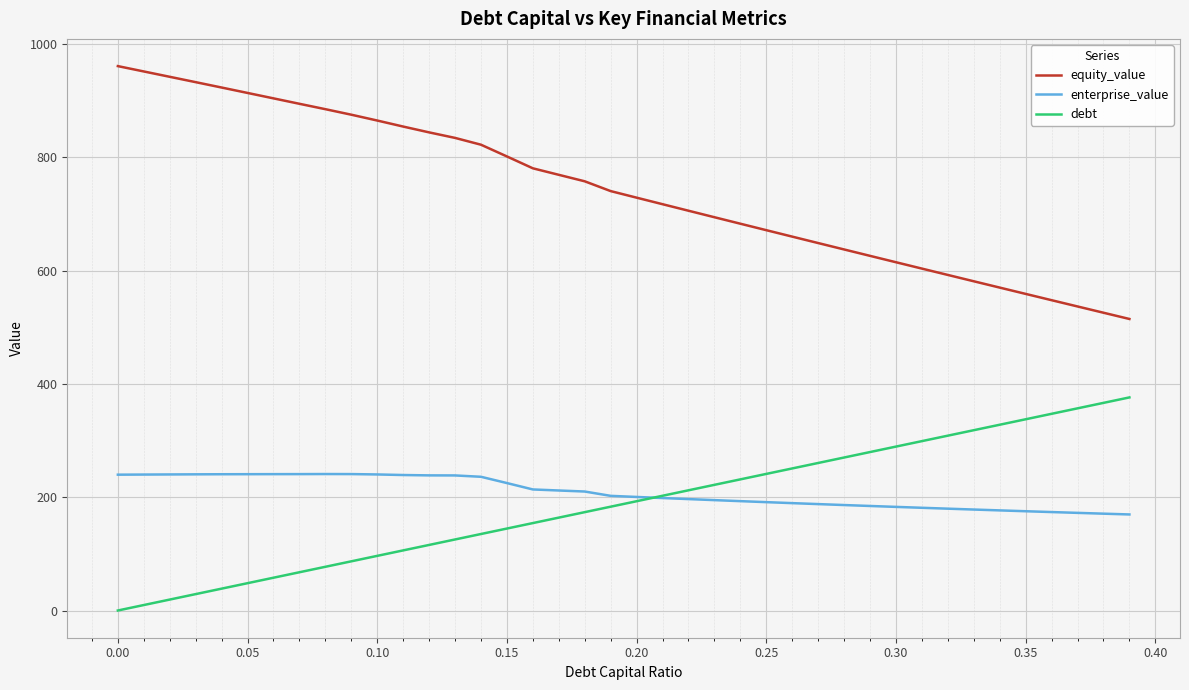

Rank the series by their maximum value, from lowest to highest.

enterprise_value, debt, equity_value